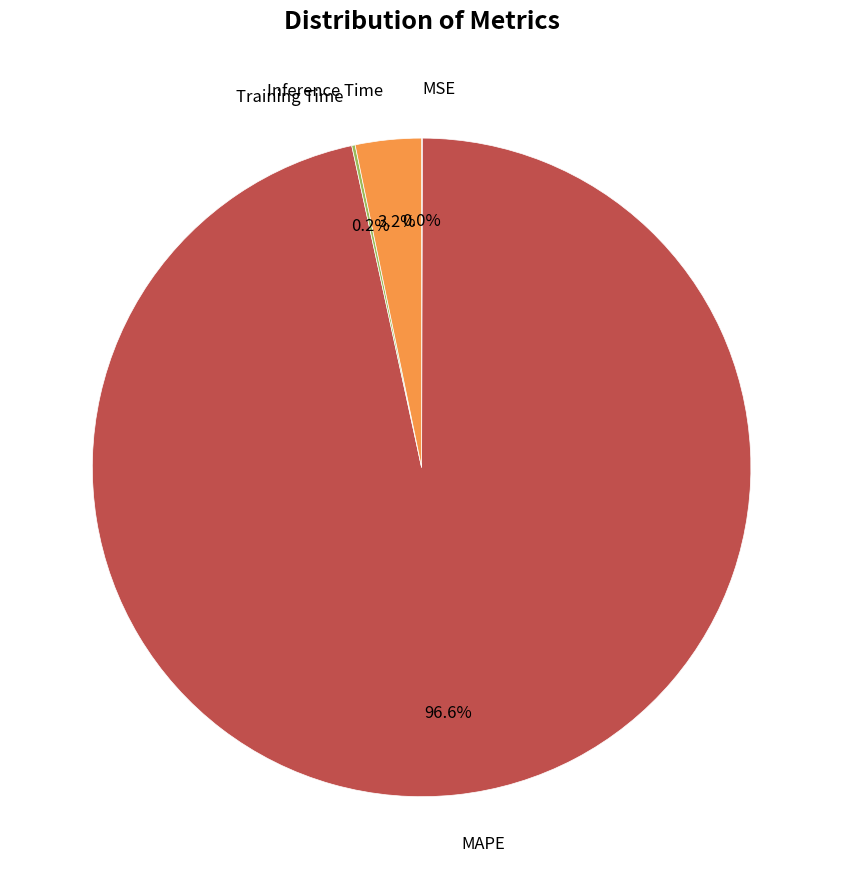

Which has a higher value, Inference Time or MAPE?

MAPE